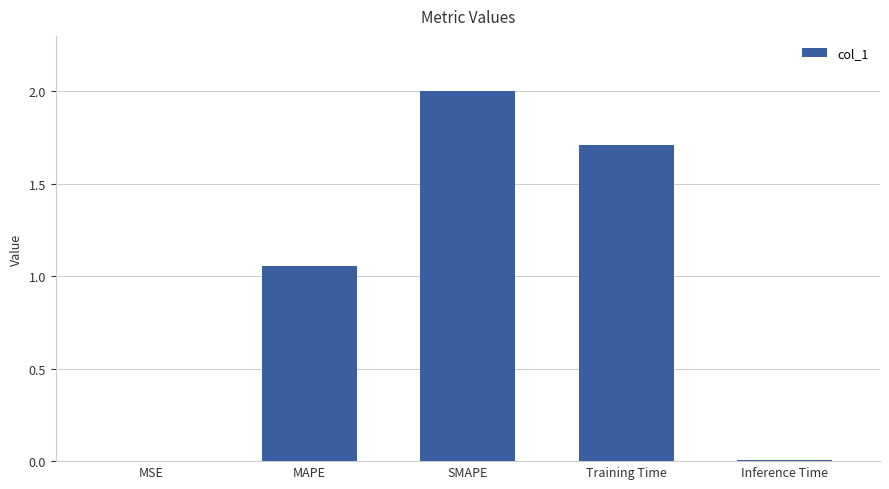

How many series are shown in this chart?

1